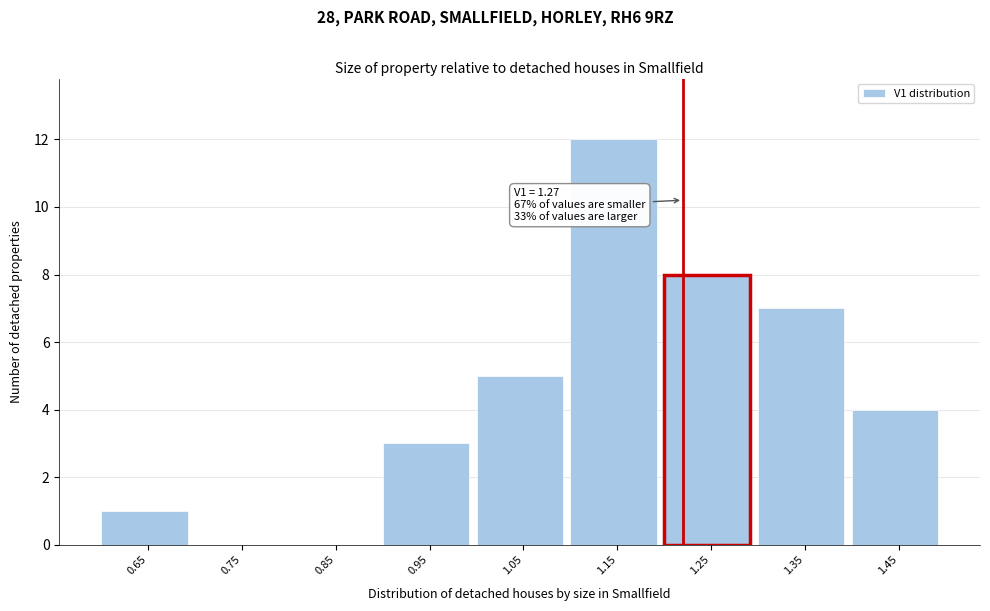

Reading left to right, list all the values displayed in this chart.

0.65=1	0.75=0	0.85=0	0.95=3	1.05=5	1.15=12	1.25=8	1.35=7	1.45=4